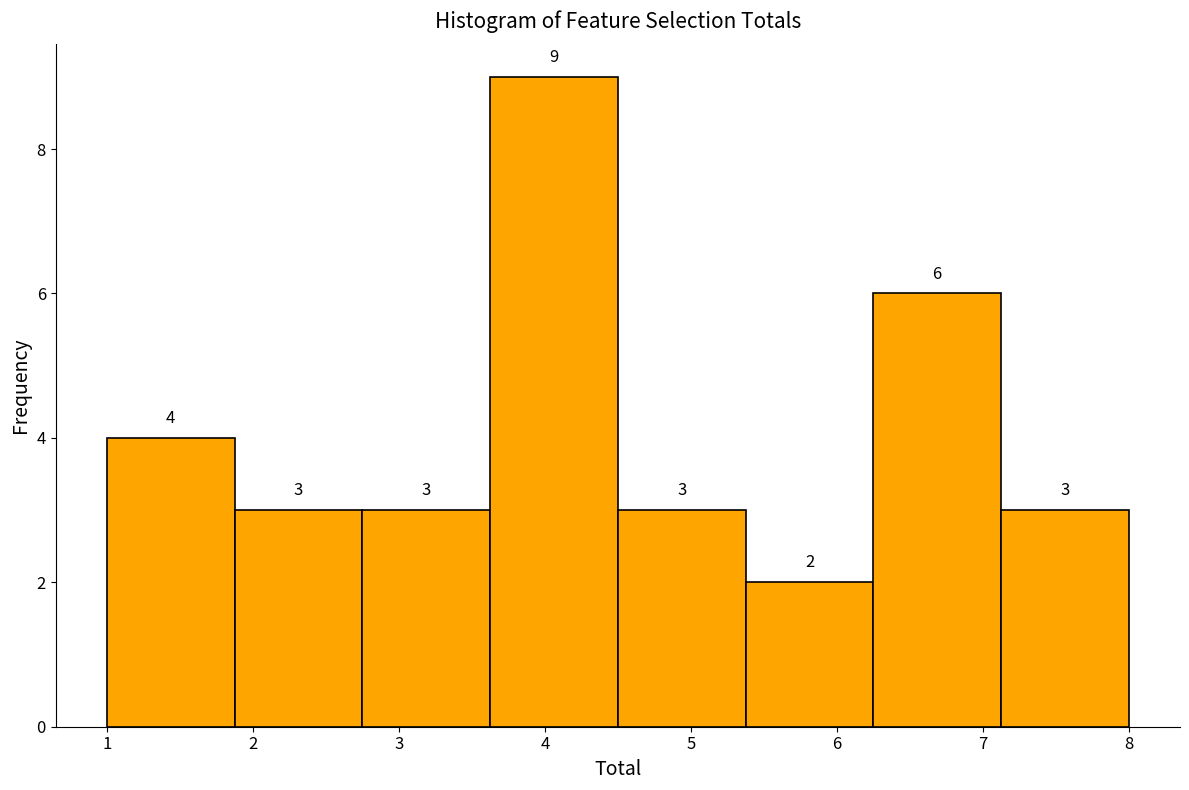

Reading left to right, transcribe this chart: for each bar, give the range it covers on the x-axis and its height. The bar edges are not printed on the chart, so give them approximately, as read against the axis.

1.0 to 1.9: 4
1.9 to 2.8: 3
2.8 to 3.6: 3
3.6 to 4.5: 9
4.5 to 5.4: 3
5.4 to 6.3: 2
6.3 to 7.1: 6
7.1 to 8.0: 3